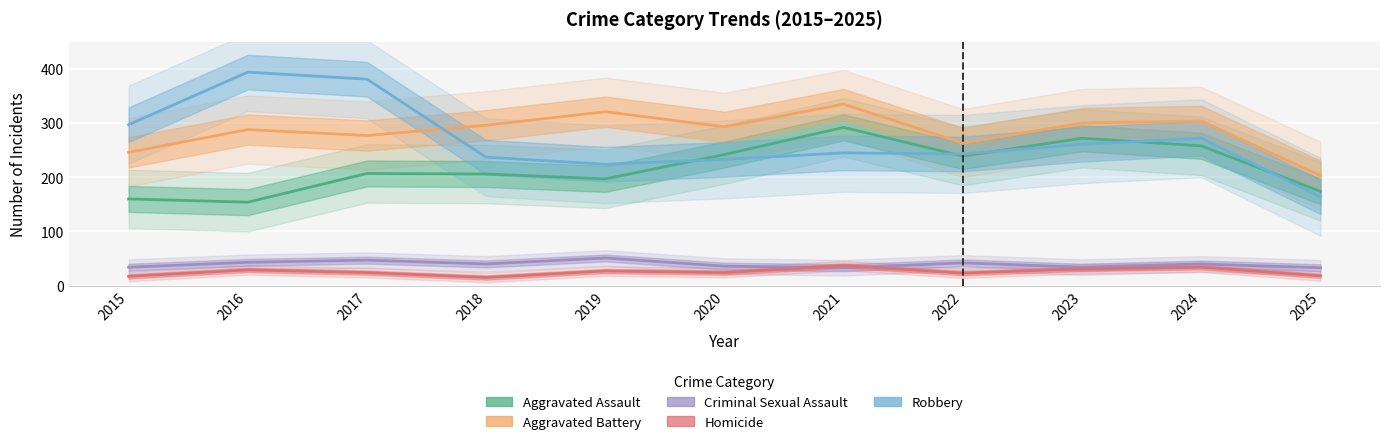

Reading right to left, what are all the values shown in this chart?

Aggravated Assault: 174	258	272	239	292	242	197	206	207	154	160
Aggravated Battery: 203	304	300	263	335	293	321	296	277	288	246
Criminal Sexual Assault: 33	40	34	42	33	36	51	40	47	43	34
Homicide: 18	34	31	23	37	24	27	15	24	29	17
Robbery: 164	272	261	243	245	233	224	237	381	394	297